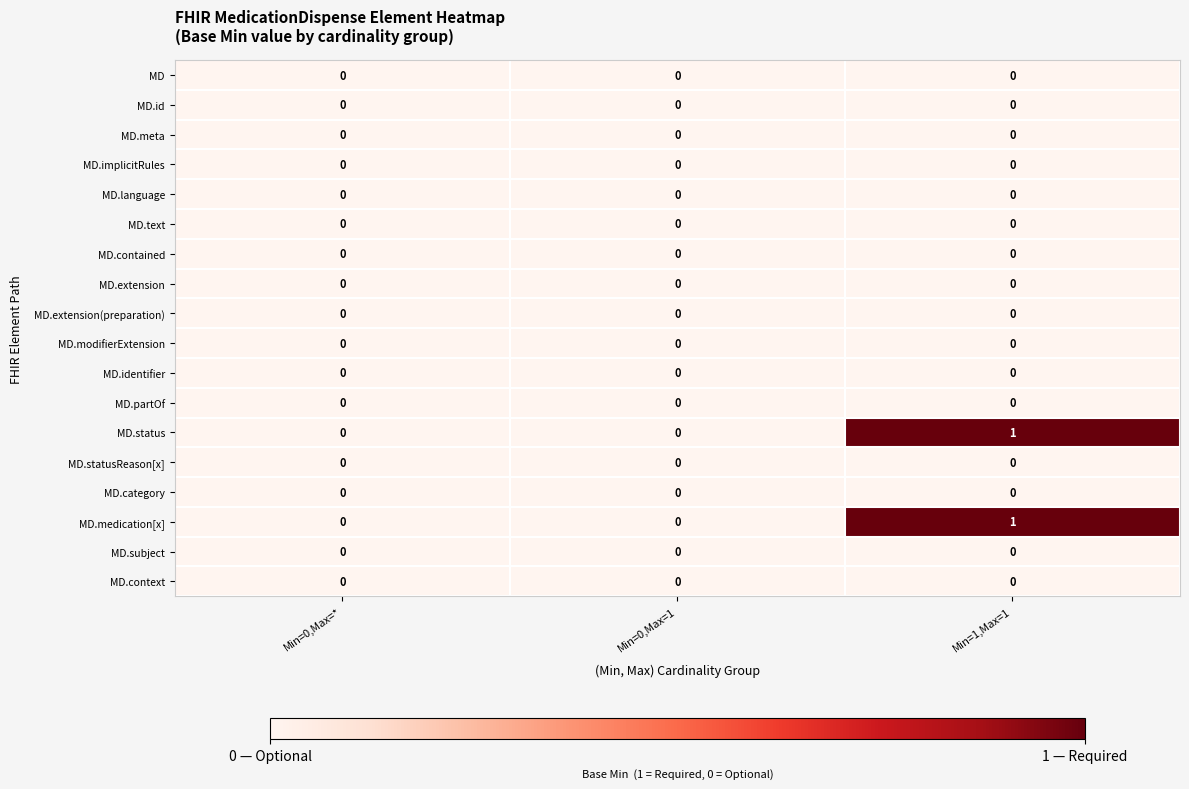

At which category is the sum across all series the highest?

Min=1,Max=1